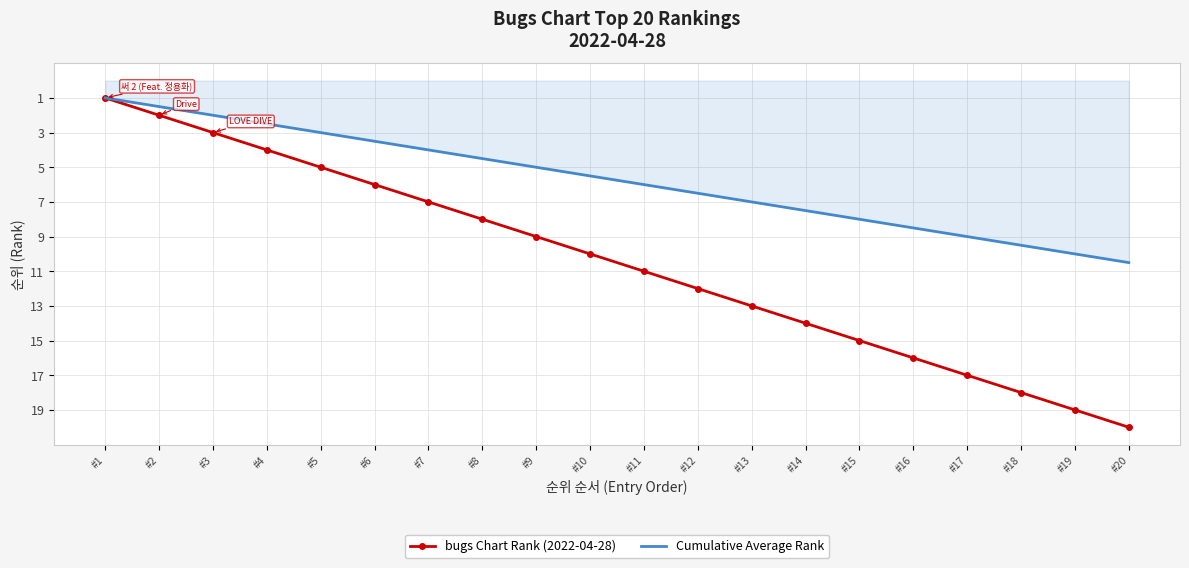

The value of bugs Chart Rank (2022-04-28) at #11 is 16.0. True or false?

False